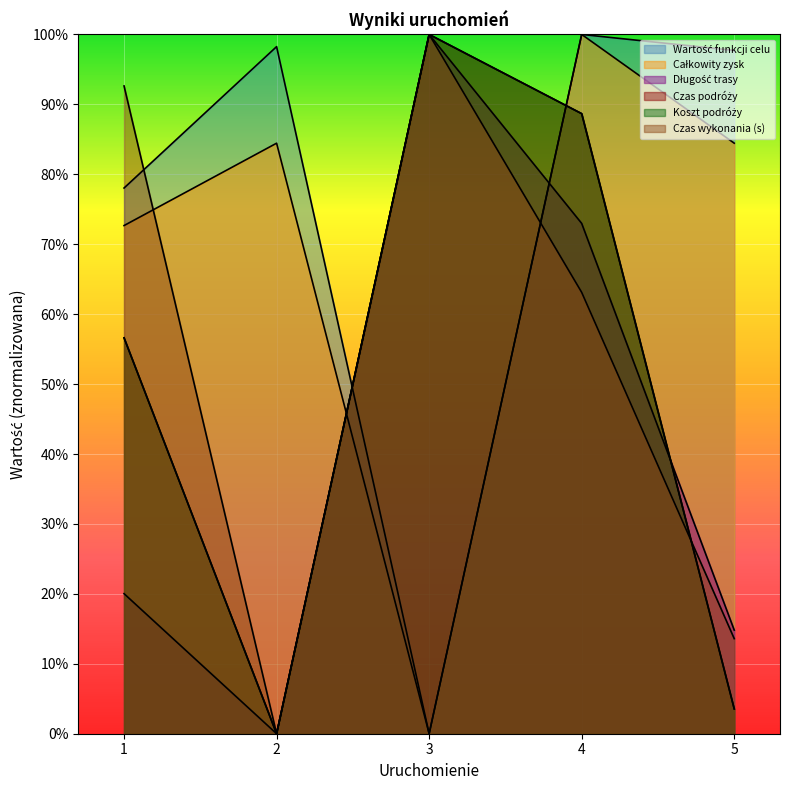

At which category does Długość trasy reach its first local peak?

3